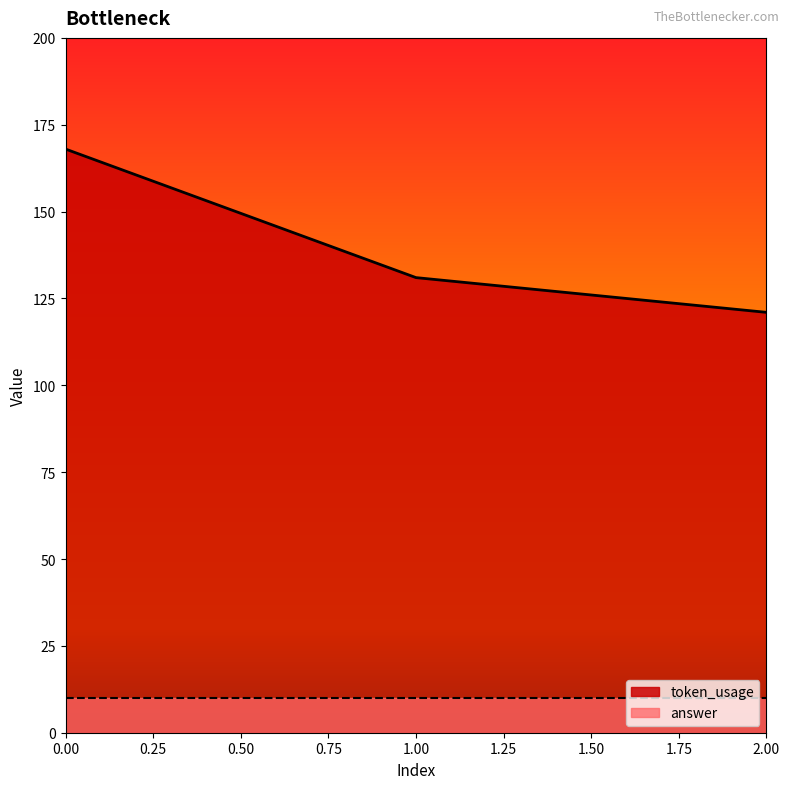

Reading left to right, transcribe all the data shown in this chart.

0=168	1=131	2=121